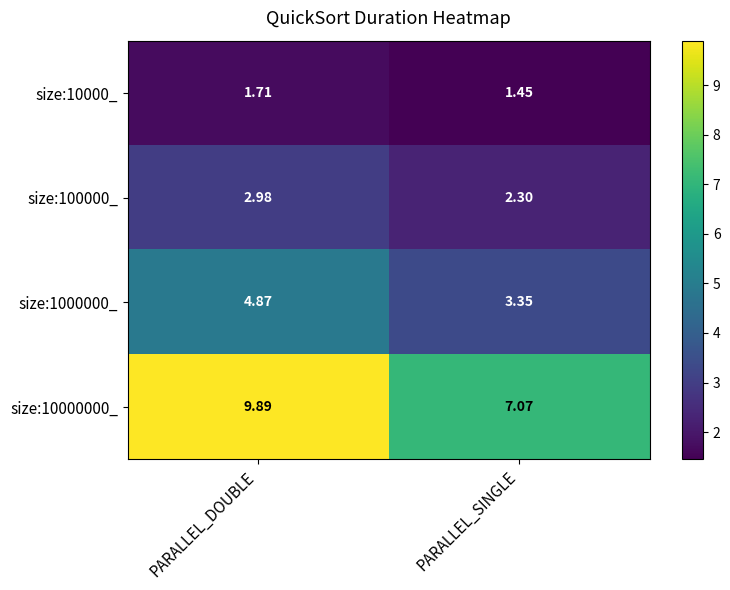

At which label is size:10000000_ closest to 8?

PARALLEL_SINGLE